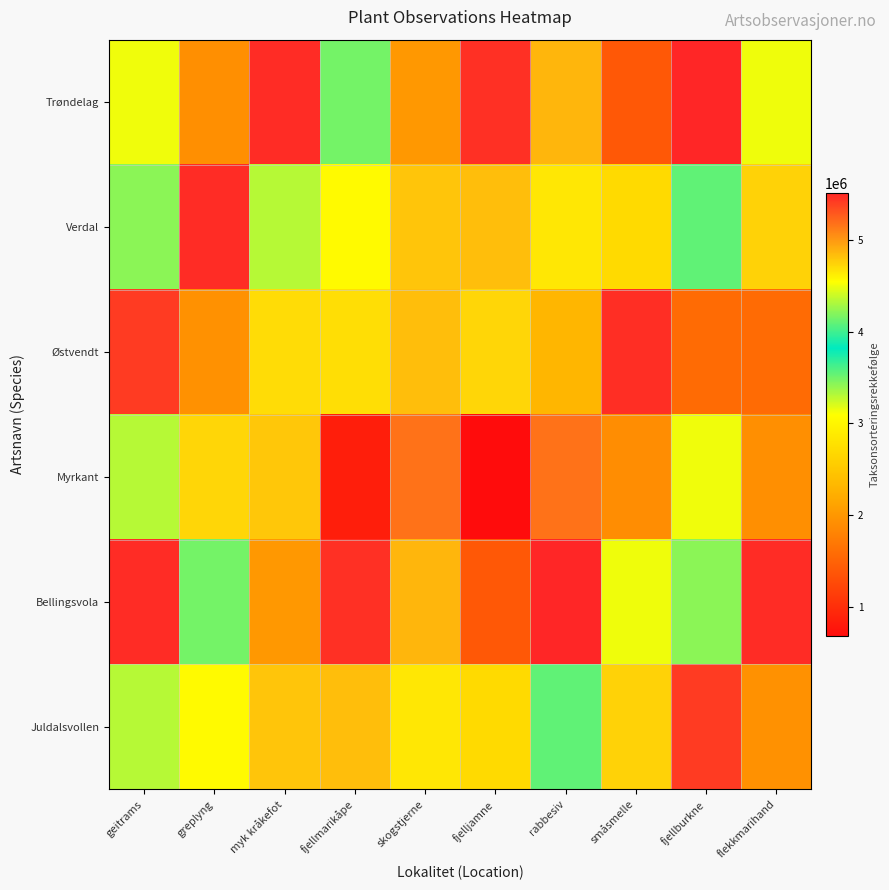

How many distinct data groups are displayed?

6